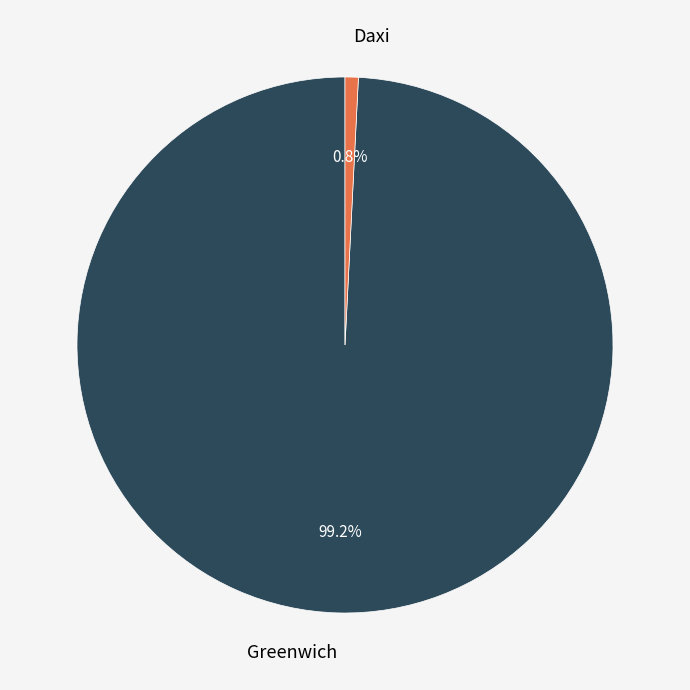

Do Greenwich and Daxi together represent more than half of the pie?

Yes